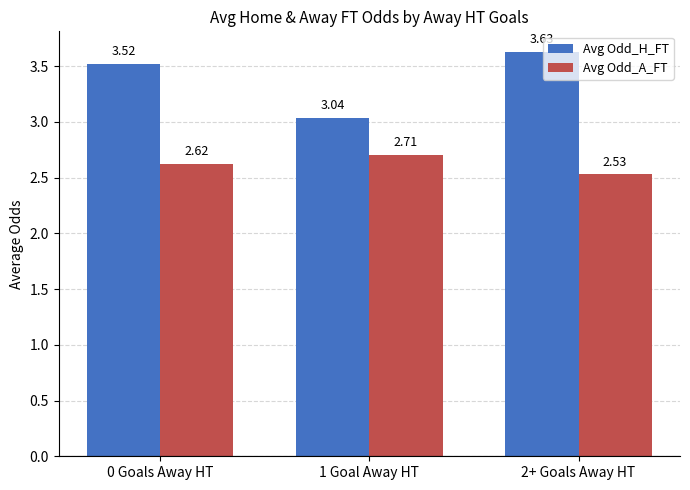

What is the difference between the maximum and minimum values in the Avg Odd_H_FT series?

0.6